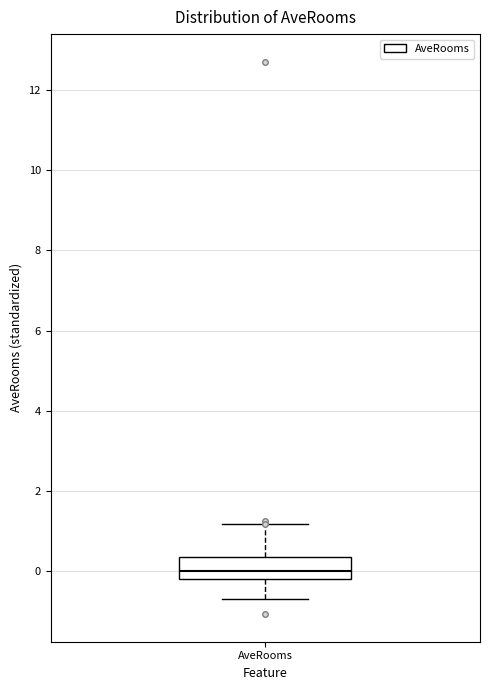

Transcribe this box plot: give where the median line is, the range the box spans, and where the two whiskers end, as read against the y-axis. The values are not printed on the chart, so give them approximately, as read against the axis.

median 0.0, box -0.2 to 0.4, whiskers -0.6 to 1.2